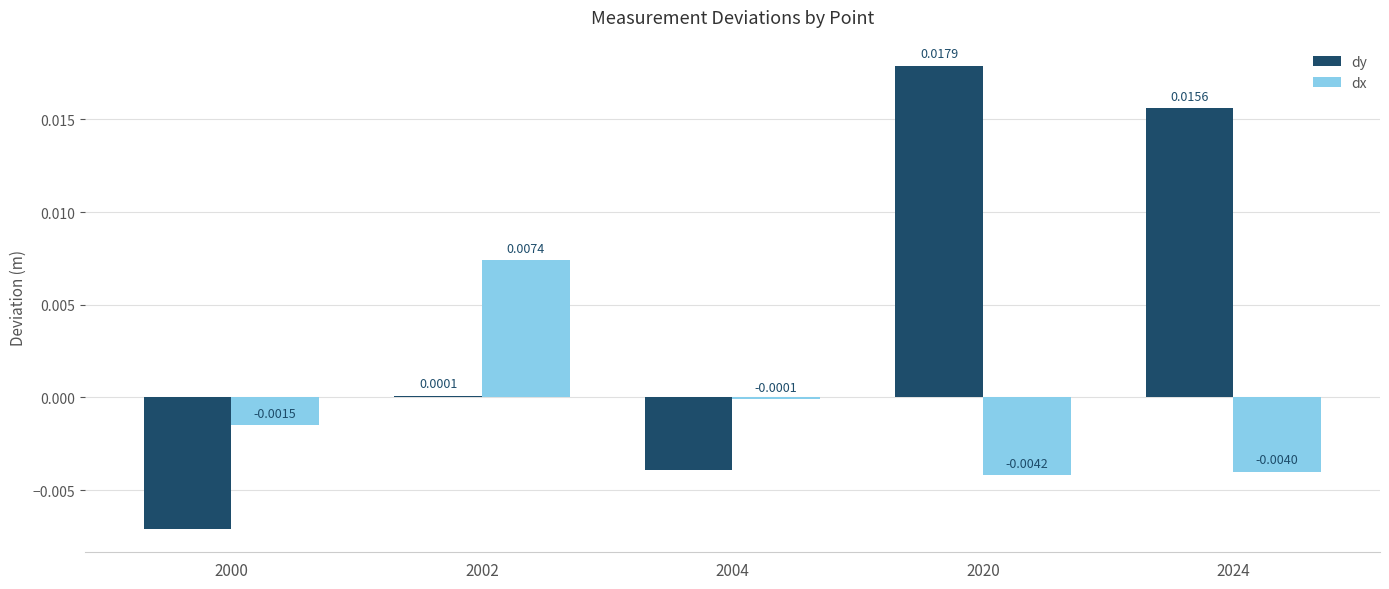

How many positive values does the dy series have?

3